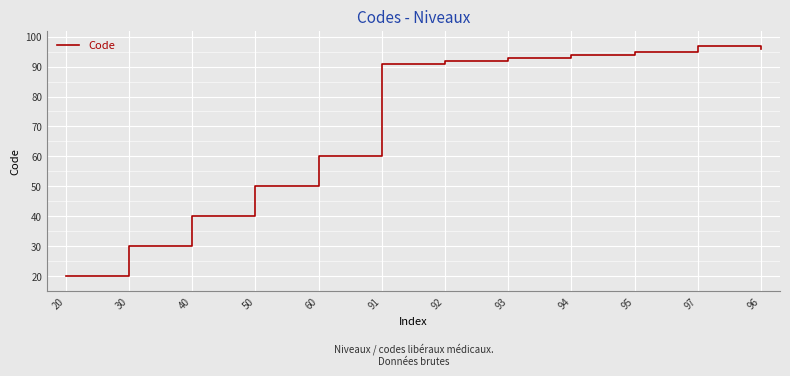

Which label corresponds to the largest value in the chart?

97